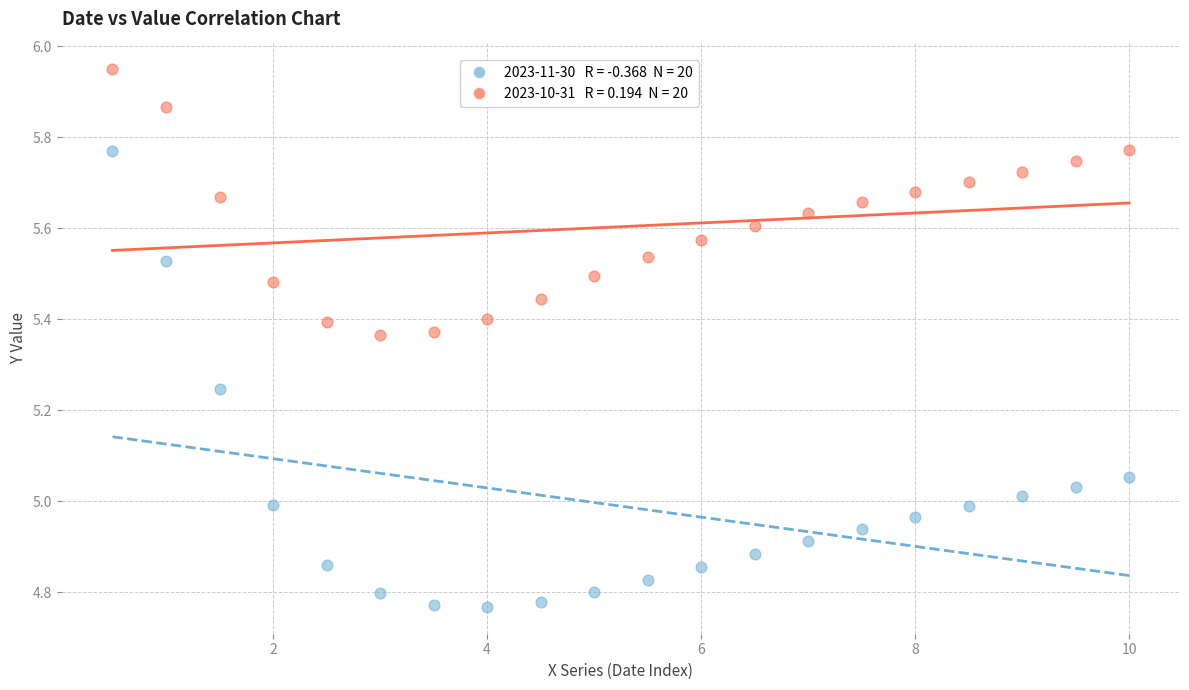

Across all data points, what is the range of X values (max minus min)?

9.5